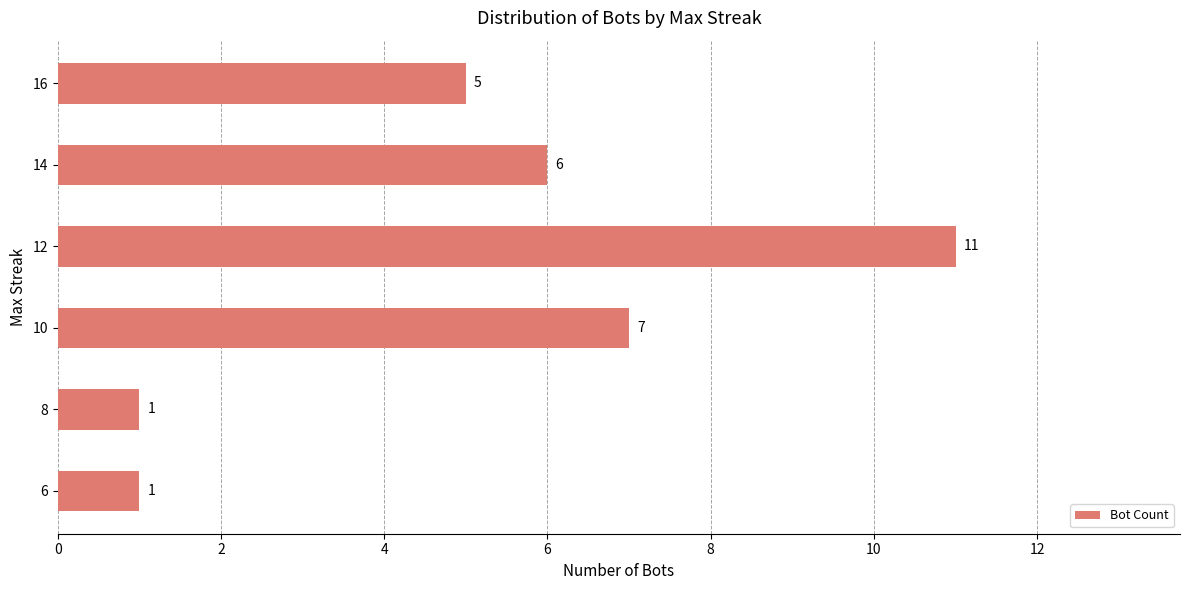

How many data points are less than 6?

3